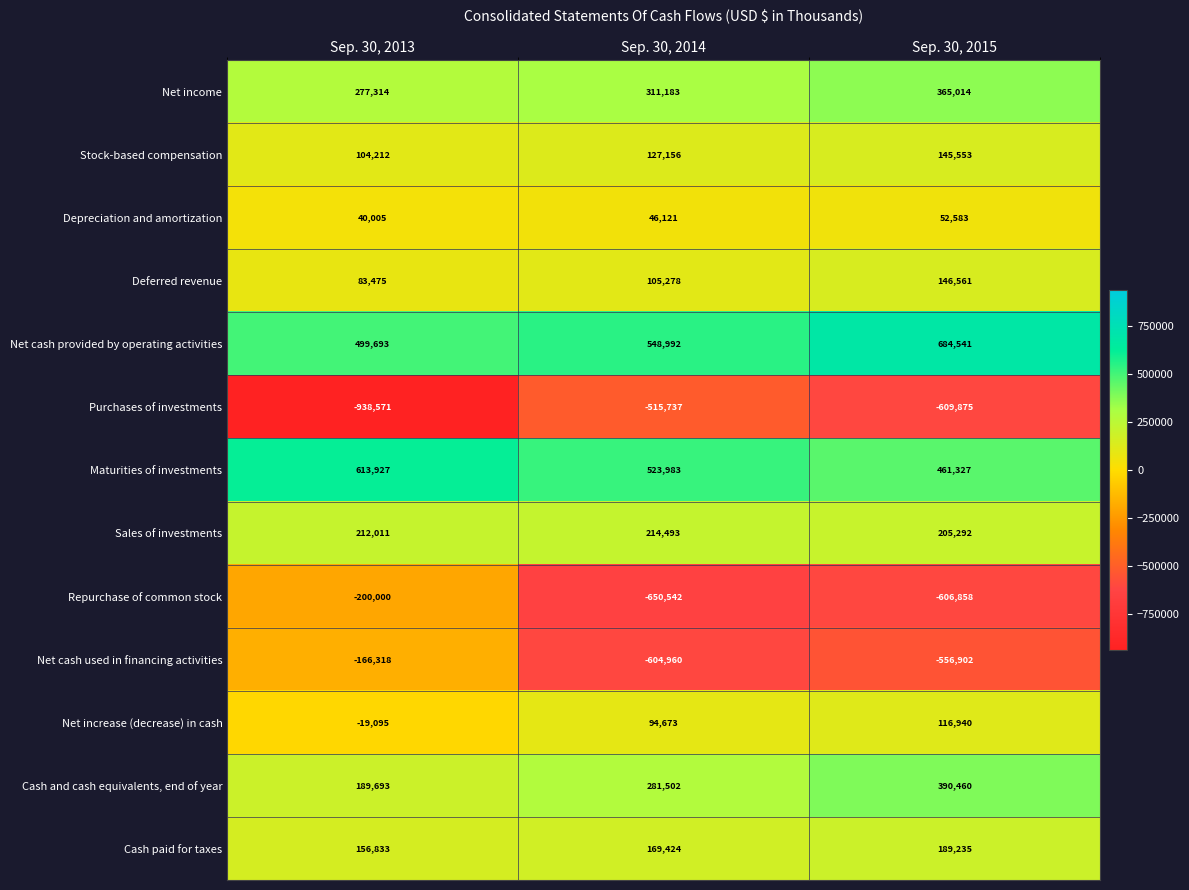

At which category is the sum across all series the highest?

Sep. 30, 2015